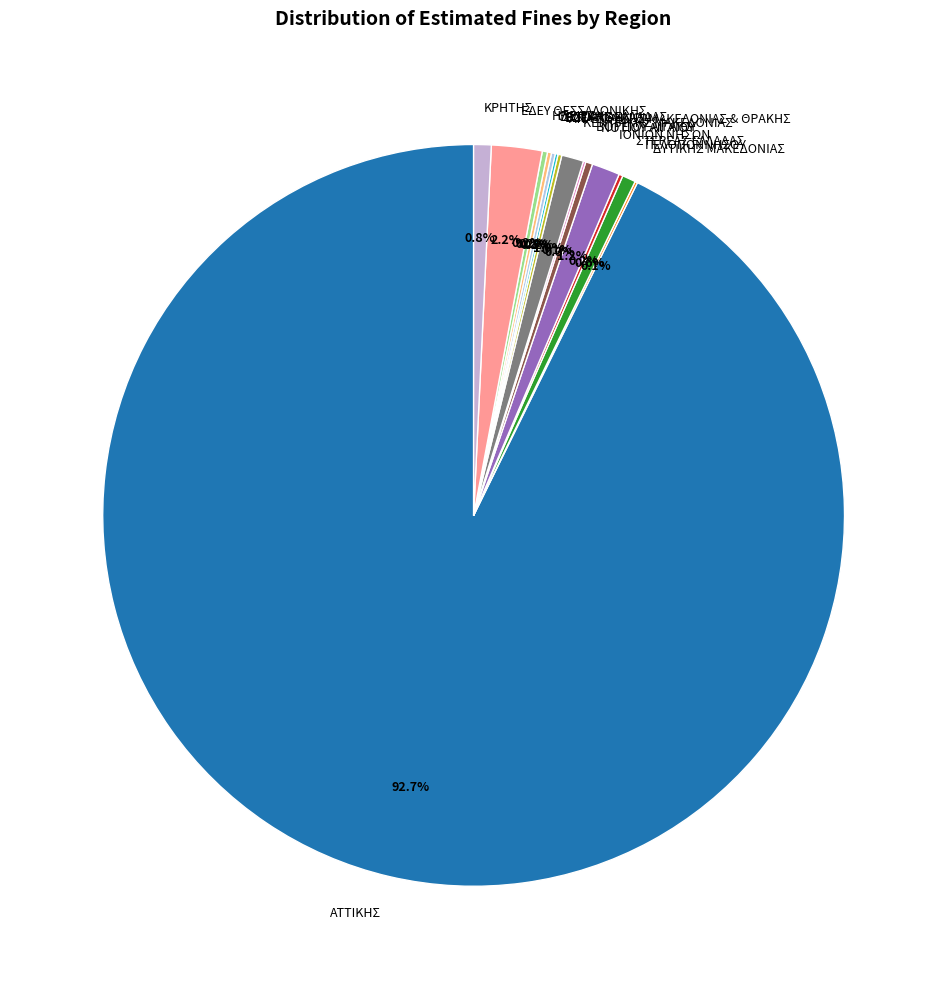

Is there a majority slice in this chart?

Yes